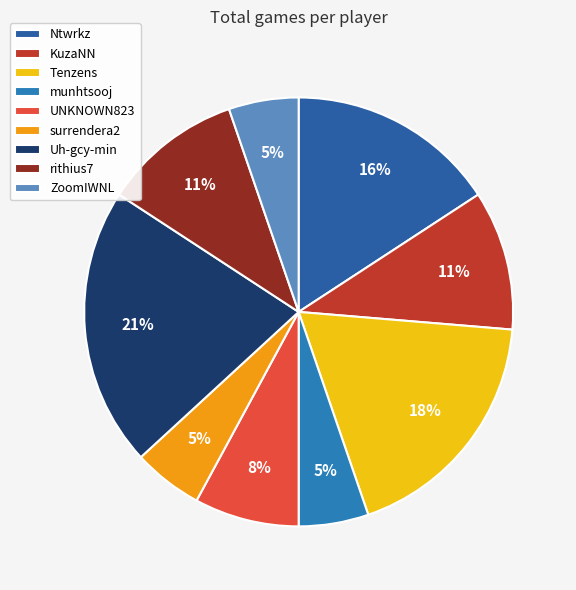

Does rithius7 represent more than half of the total?

No